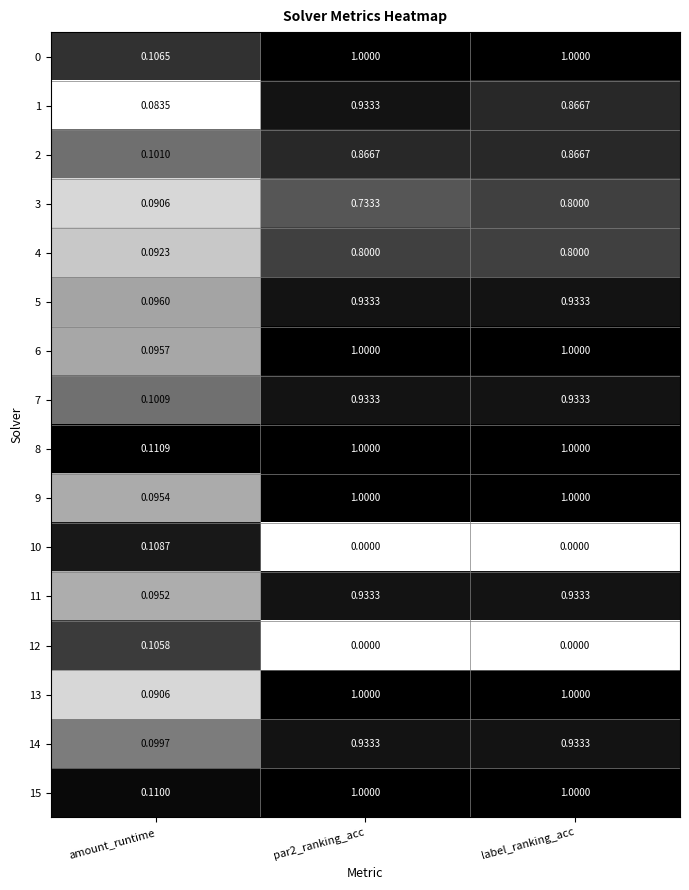

Where is 13 nearest to the value 0?

amount_runtime